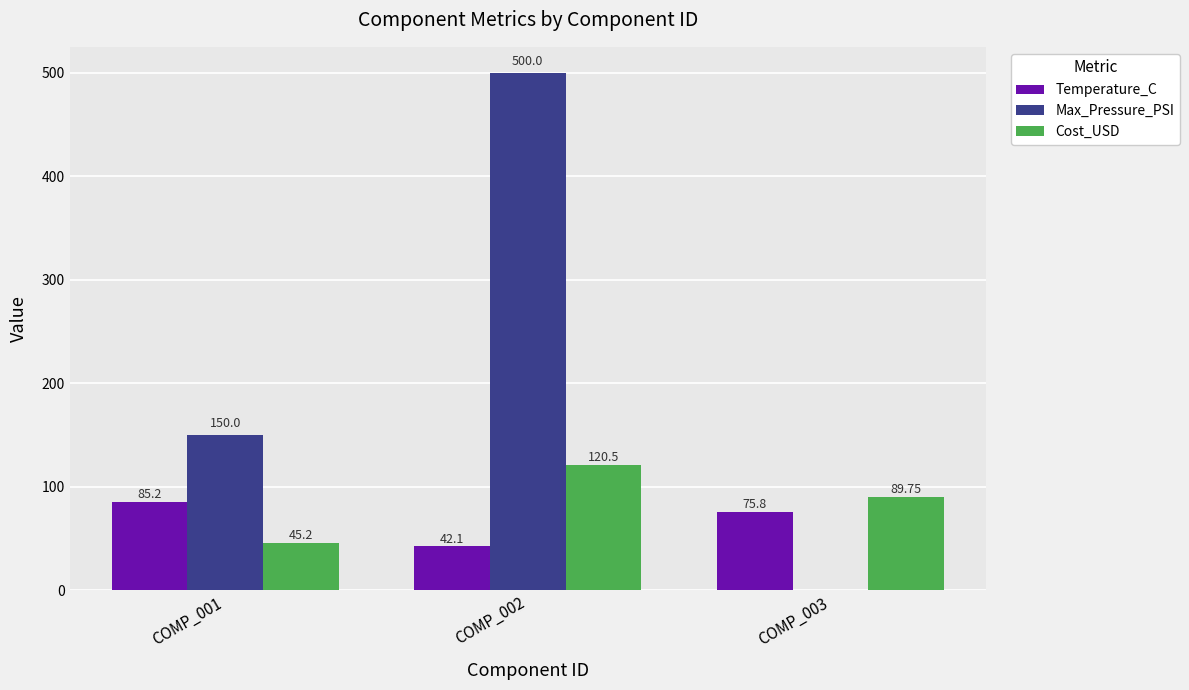

Is it true that Temperature_C equals 75.8 at COMP_003?

True